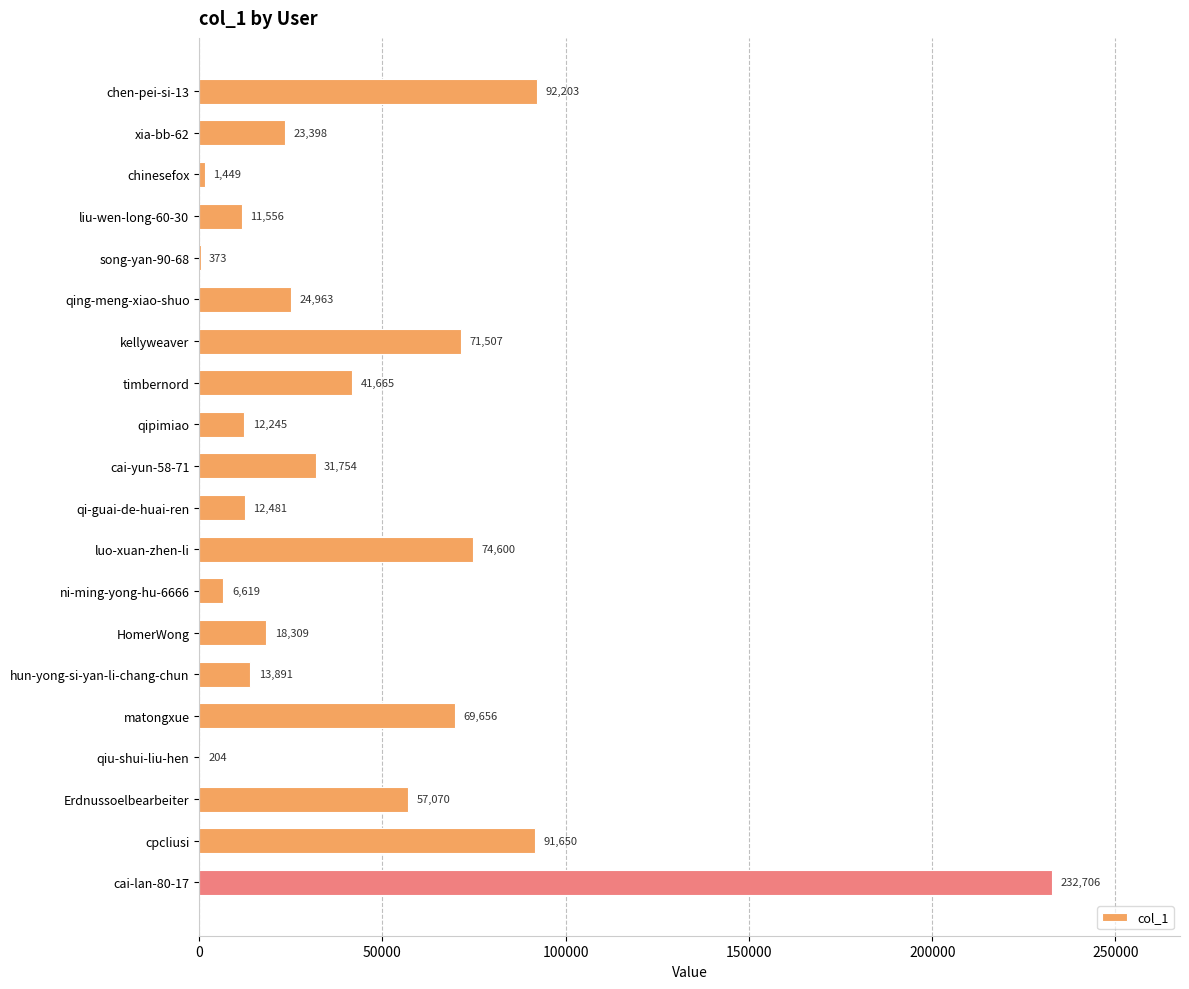

What value does the data have at qiu-shui-liu-hen, to the nearest 50?

200